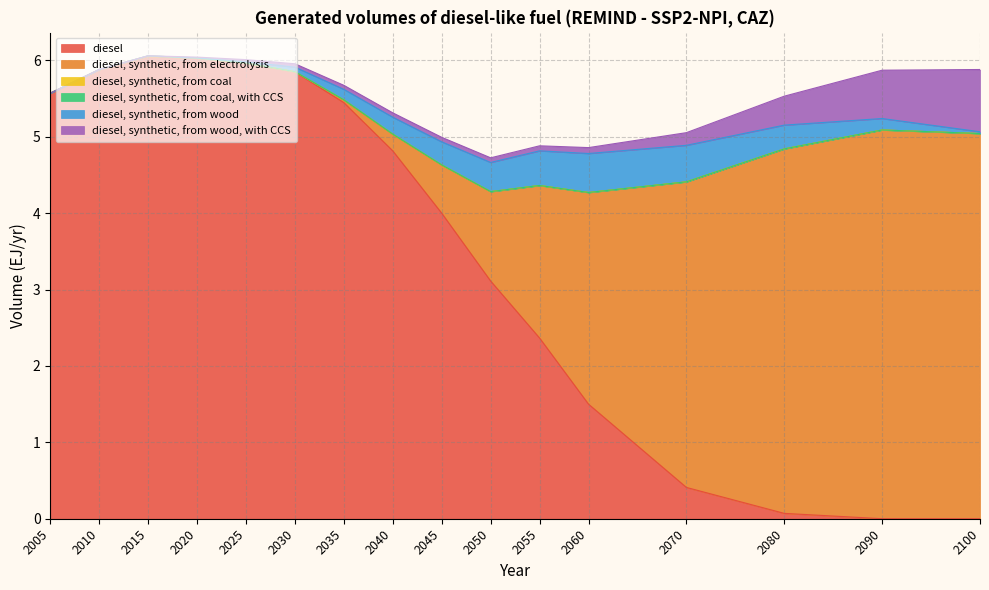

Does the chart display data point markers on the line(s)?

No